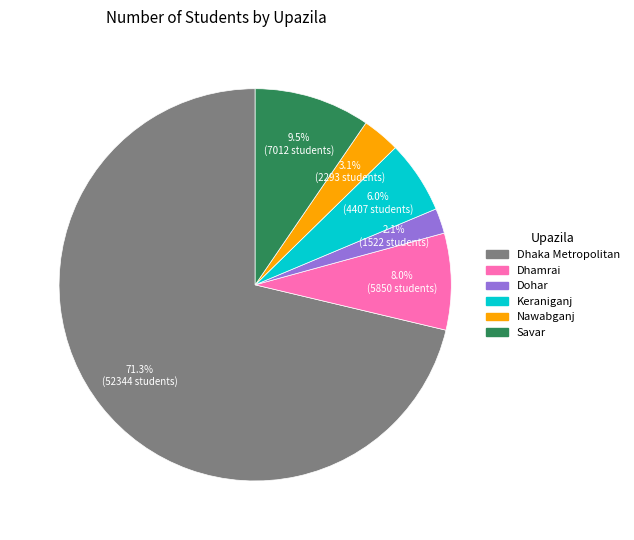

How many slices are in this pie chart?

6